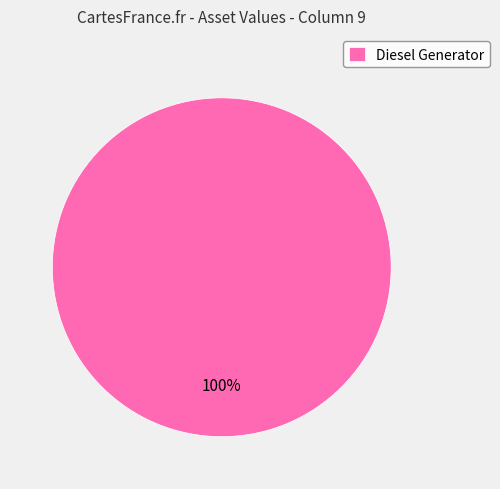

How many slices are in this pie chart?

1